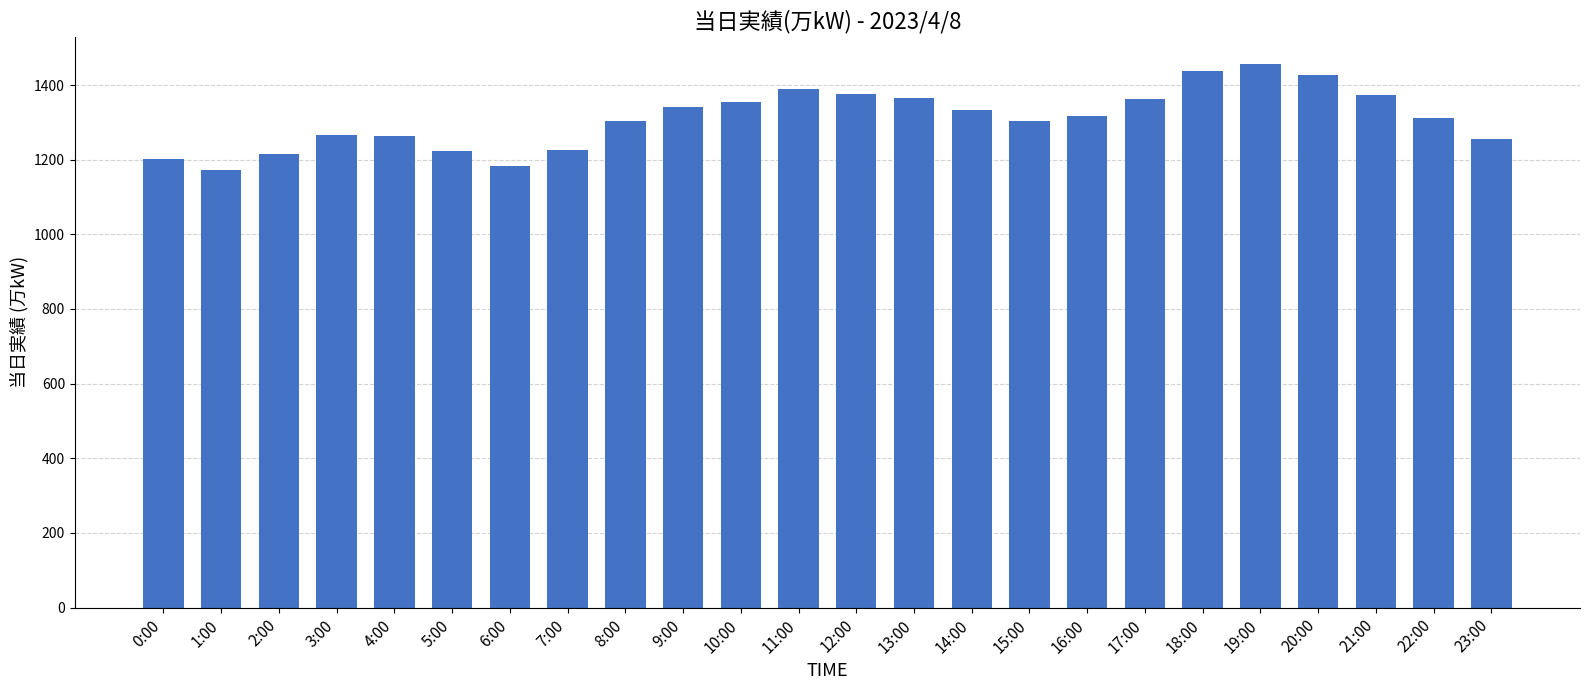

Approximately how many times larger is the value at 21:00 compared to 13:00?

1.0